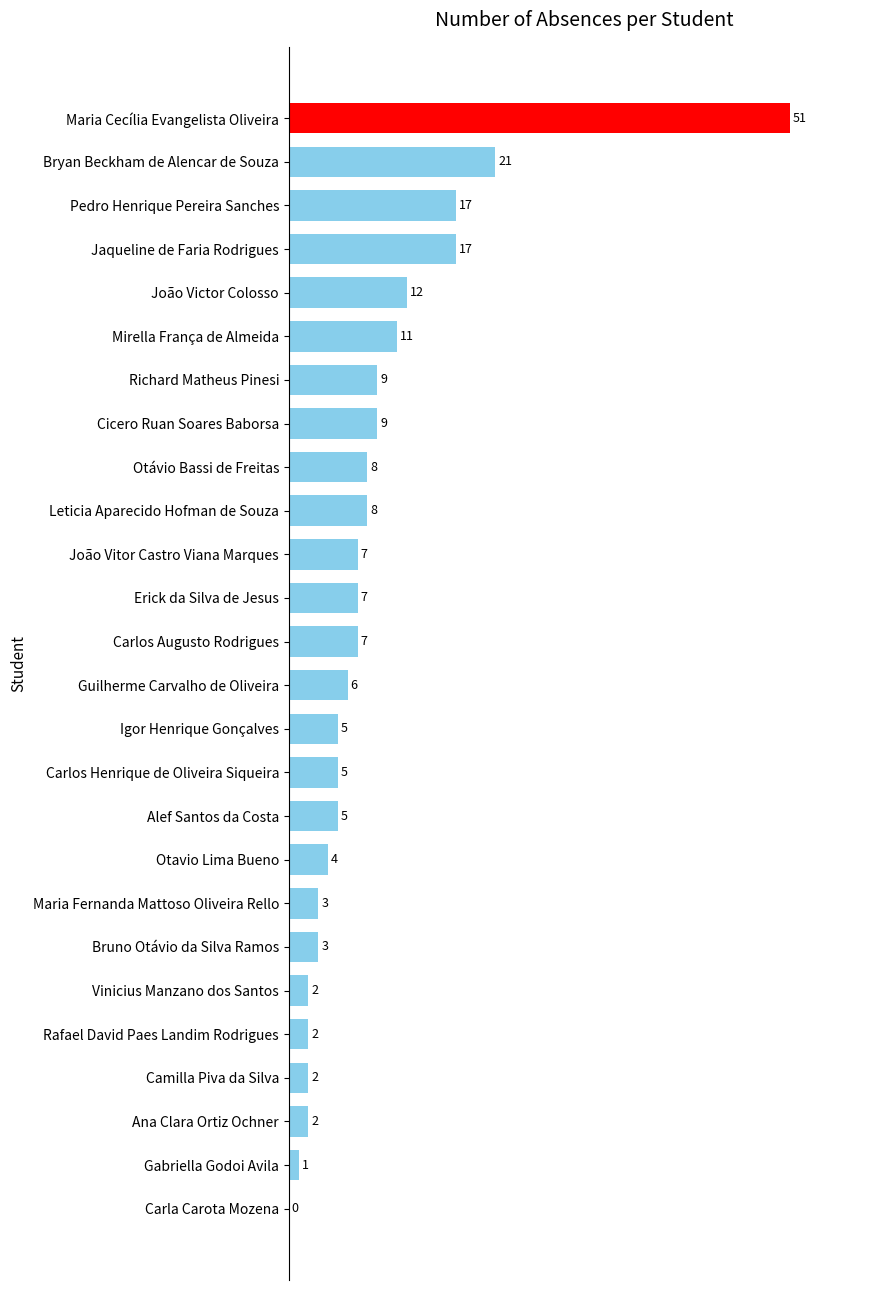

At which label is the value closest to 25?

Bryan Beckham de Alencar de Souza